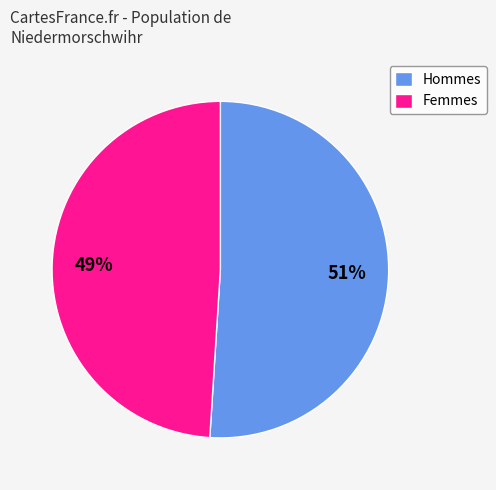

True or false: Femmes accounts for 43% of the total.

False